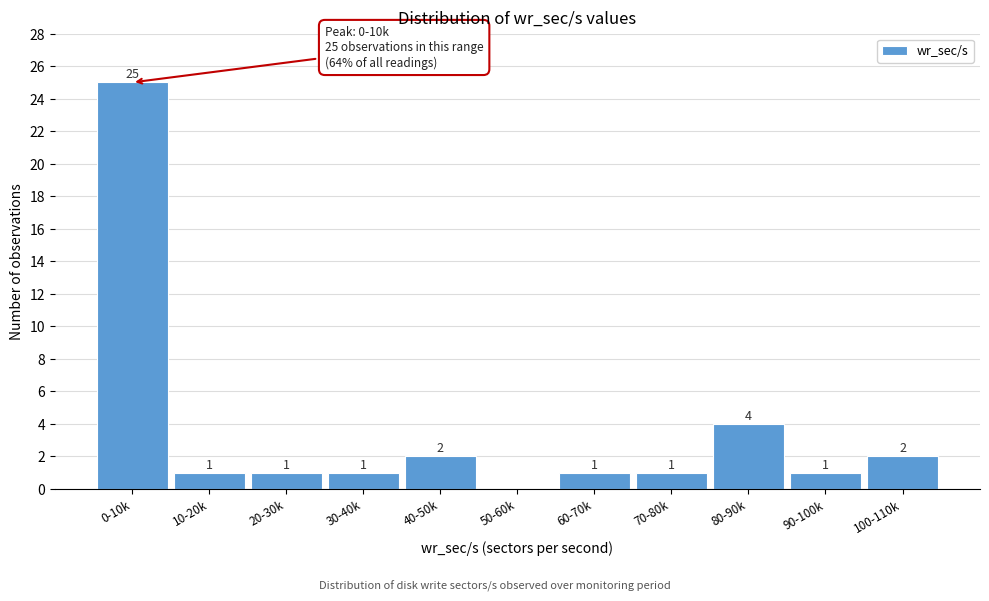

Reading left to right, list all the values displayed in this chart.

0-10k=25	10-20k=1	20-30k=1	30-40k=1	40-50k=2	50-60k=0	60-70k=1	70-80k=1	80-90k=4	90-100k=1	100-110k=2